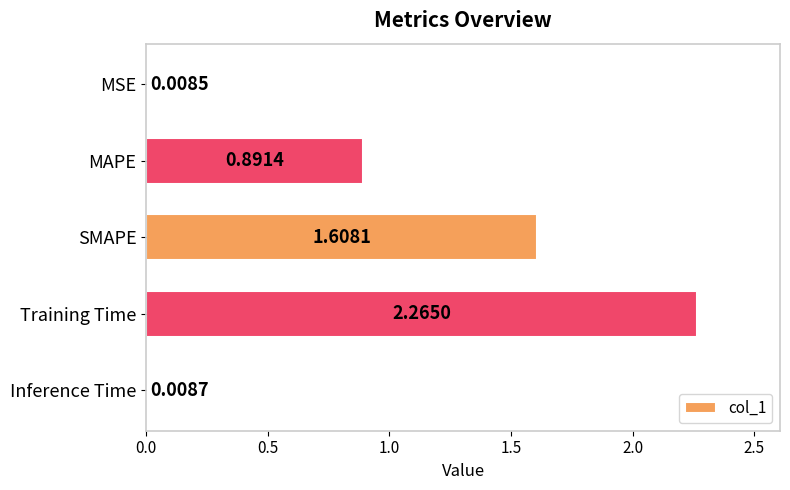

Which label corresponds to the largest value in the chart?

Training Time